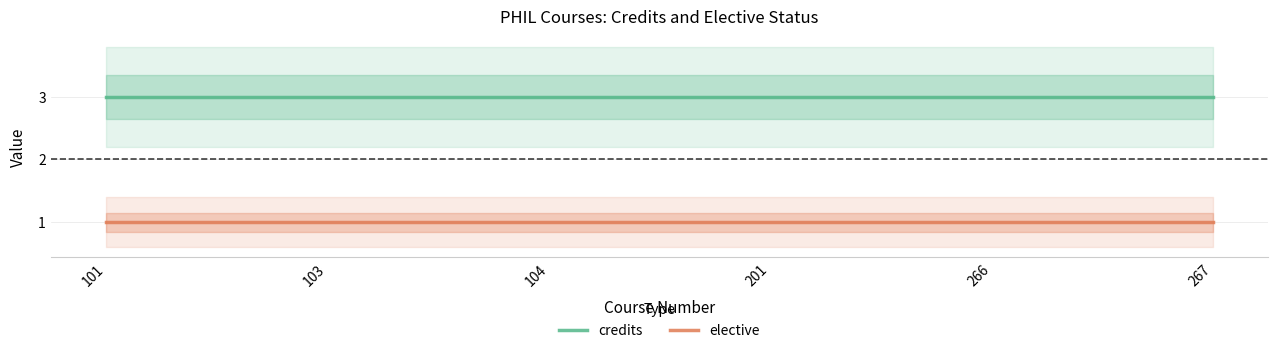

Is the value of elective at 101 greater than the value of credits at 101?

No